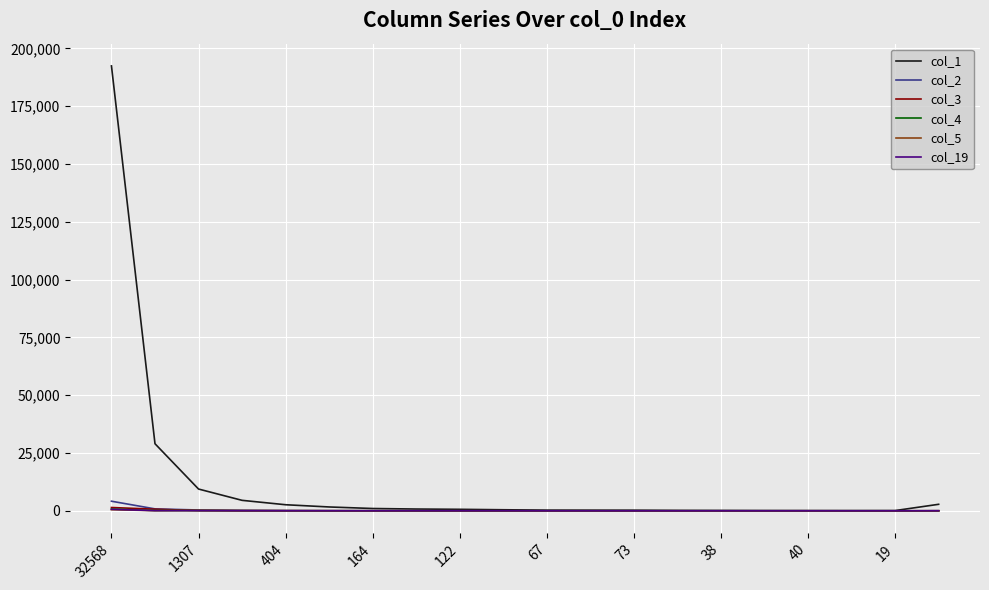

Which series has the widest spread of values?

col_1